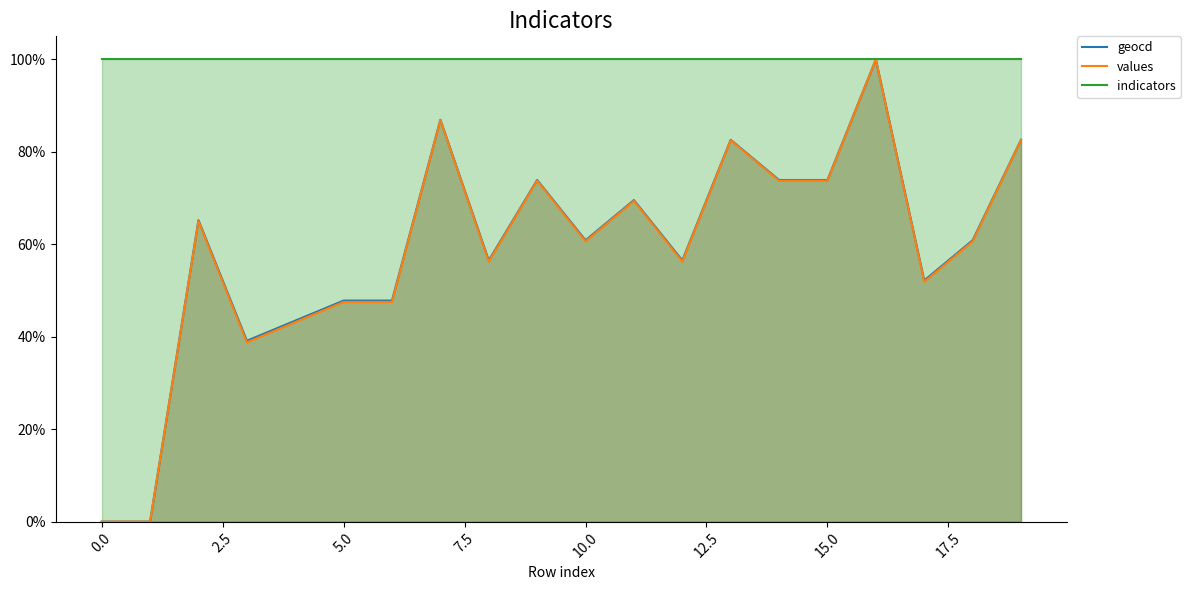

Does the chart have visible grid lines?

No